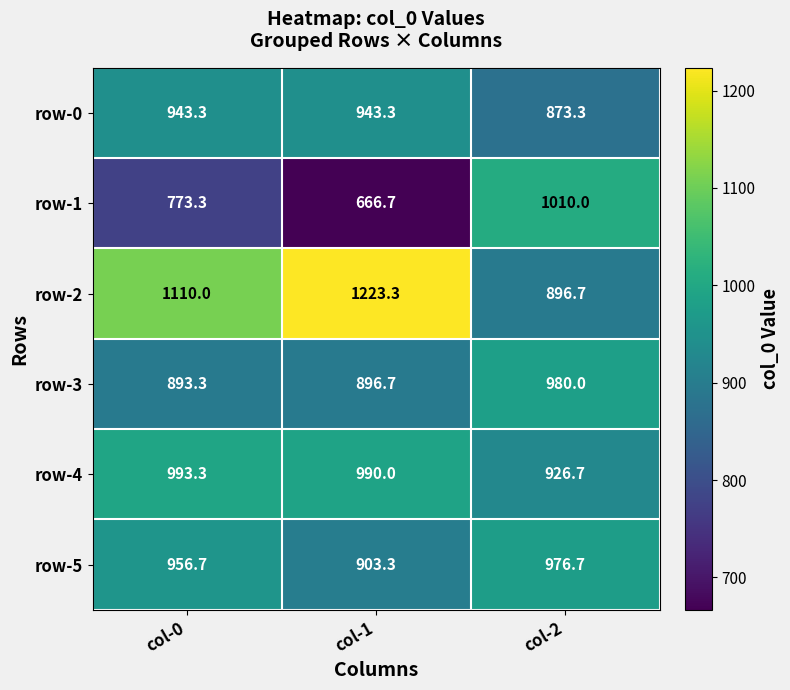

The row-4 series shows 926.7 at col-2. True or false?

True